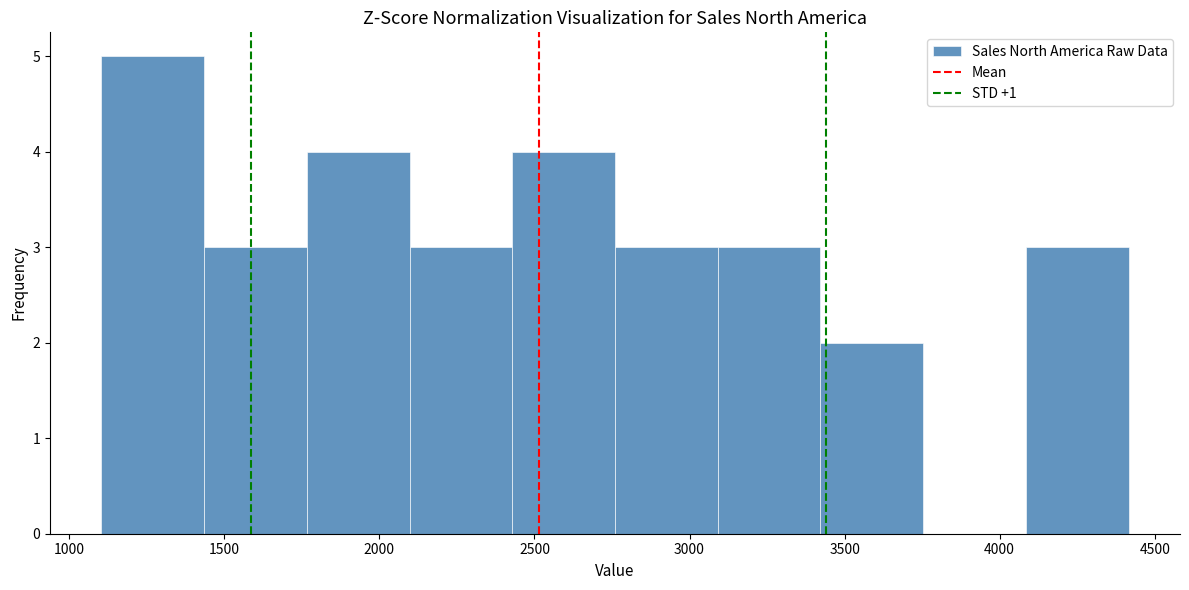

Which range on the x-axis has the tallest bar?

1100 to 1450